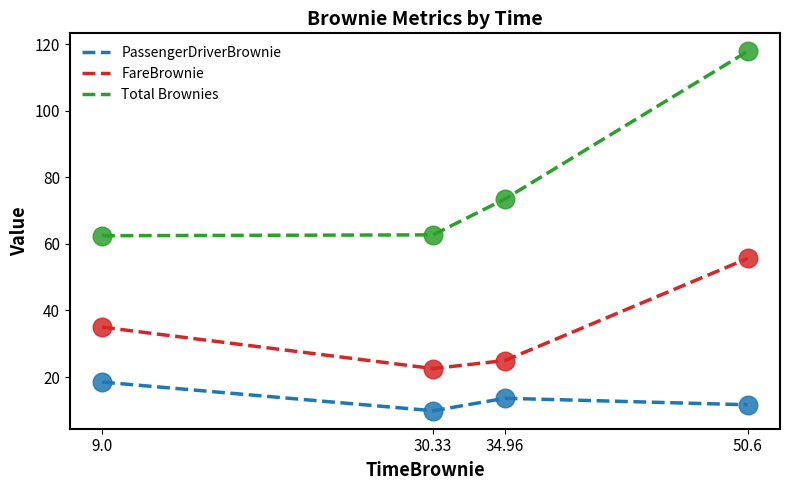

What are all the series names shown in the legend?

PassengerDriverBrownie, FareBrownie, Total Brownies